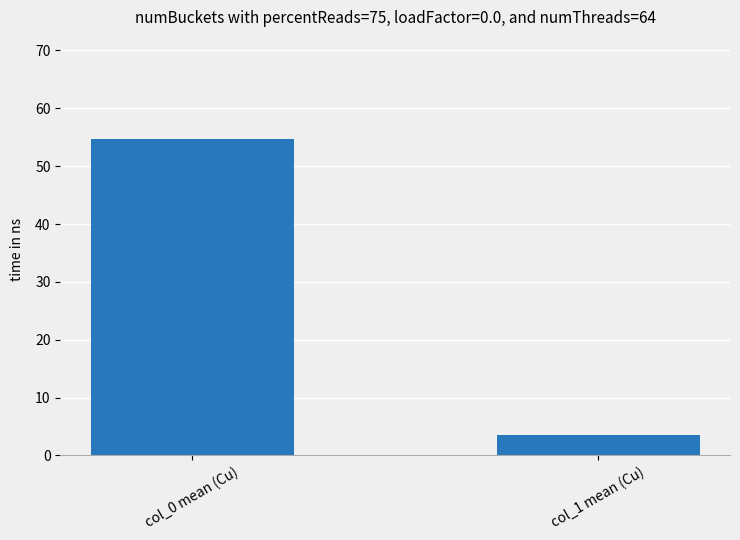

What is the approximate value at col_0 mean (Cu)?

54.7